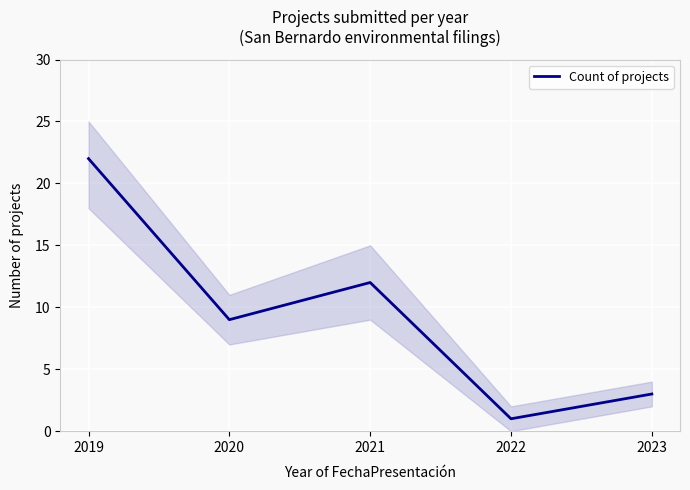

What is the difference between the maximum and minimum values?

21